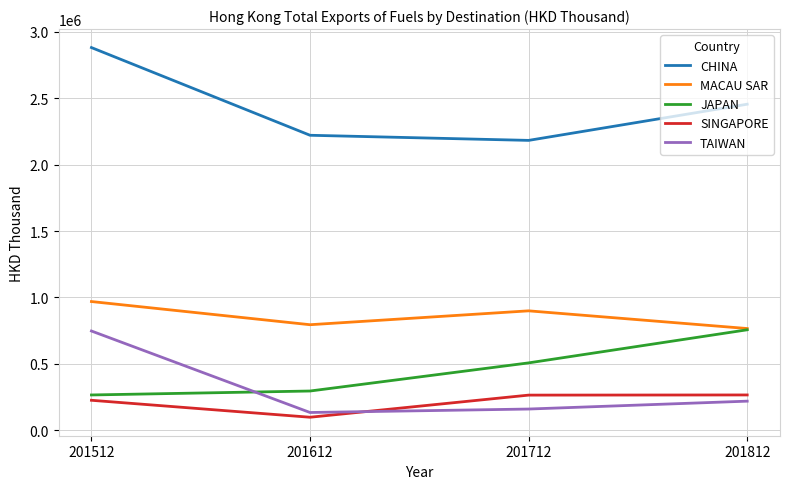

Does the chart have visible grid lines?

Yes